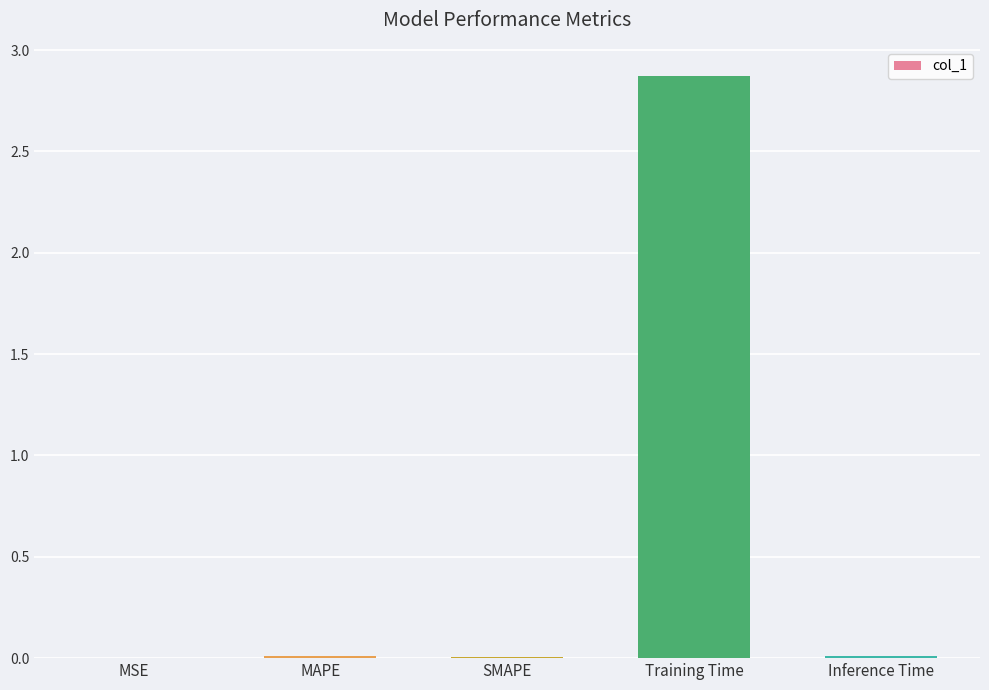

Are the bars horizontal?

No